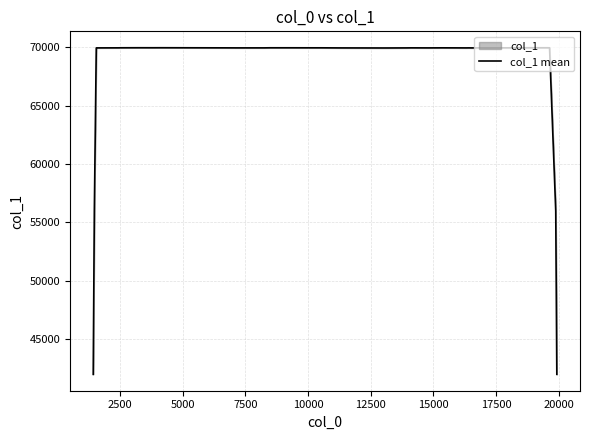

How many points are lower than both their immediate neighbors (excluding endpoints)?

9